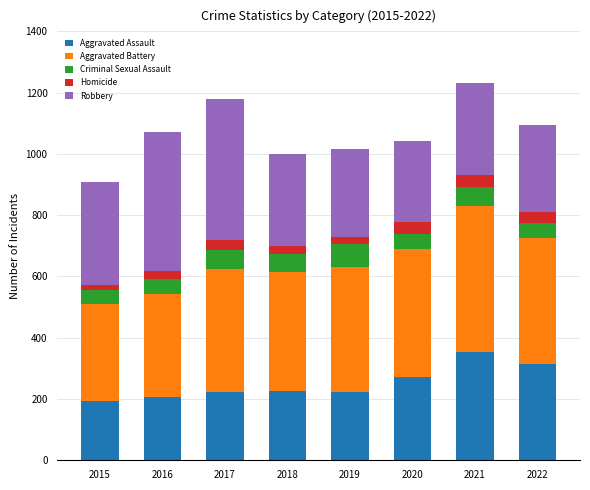

The Aggravated Assault series shows 314 at 2022. True or false?

True